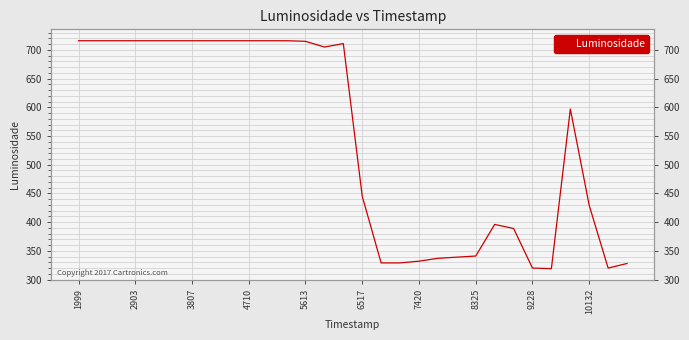

Between 18 and 8325, which is larger?

8325